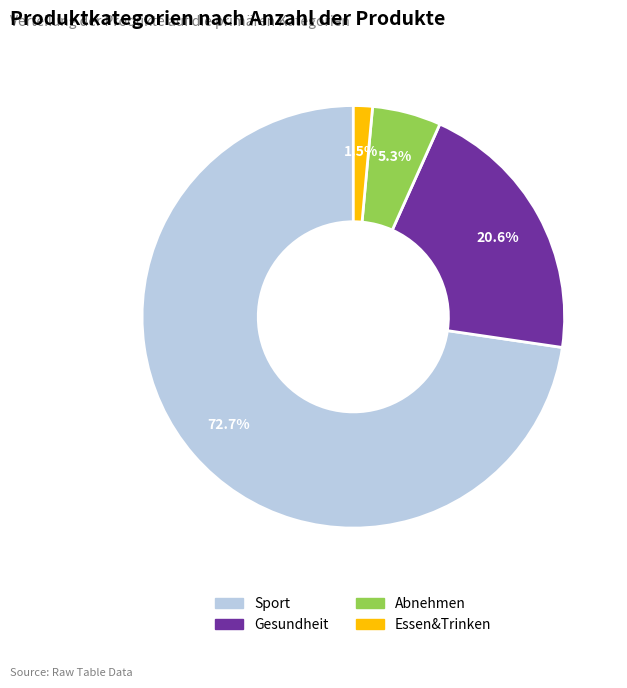

Approximately how many times larger is the value at Abnehmen compared to Gesundheit?

0.3